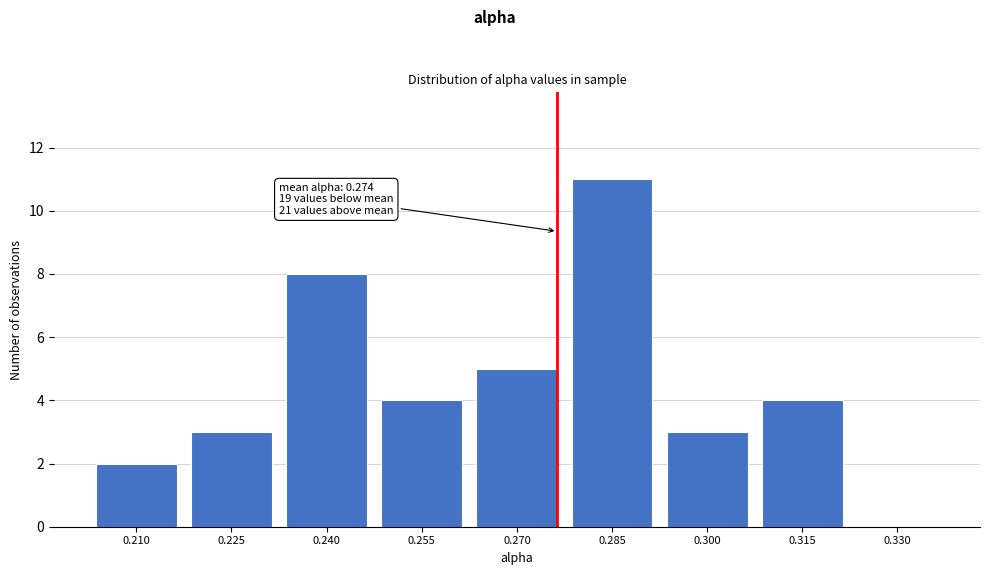

Reading right to left, transcribe all the data shown in this chart.

0.330=0	0.315=4	0.300=3	0.285=11	0.270=5	0.255=4	0.240=8	0.225=3	0.210=2